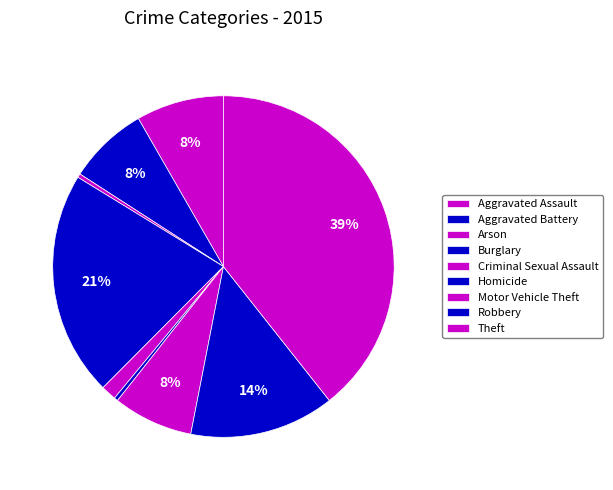

The Burglary slice represents 7% of the pie. True or false?

False